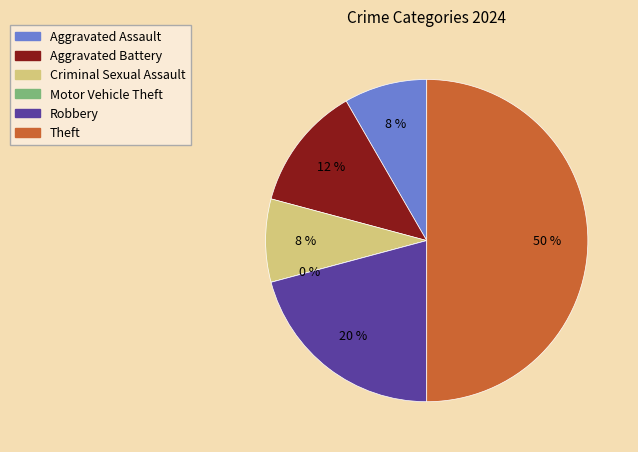

Do Aggravated Battery and Theft together represent more than half of the pie?

Yes